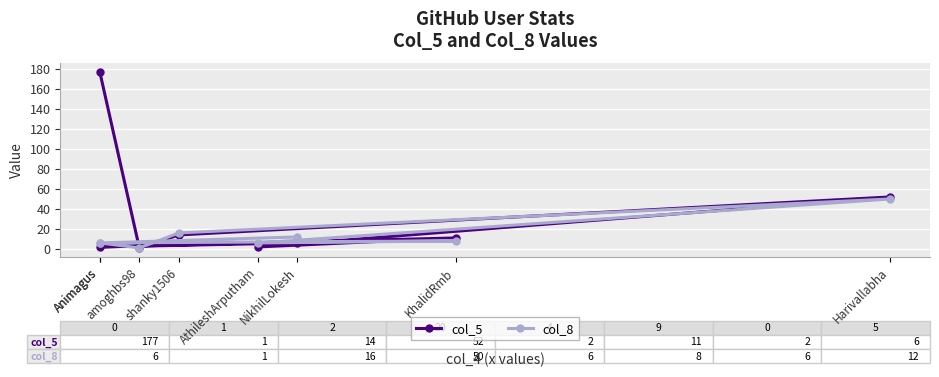

Read the col_5 value at shanky1506.

14